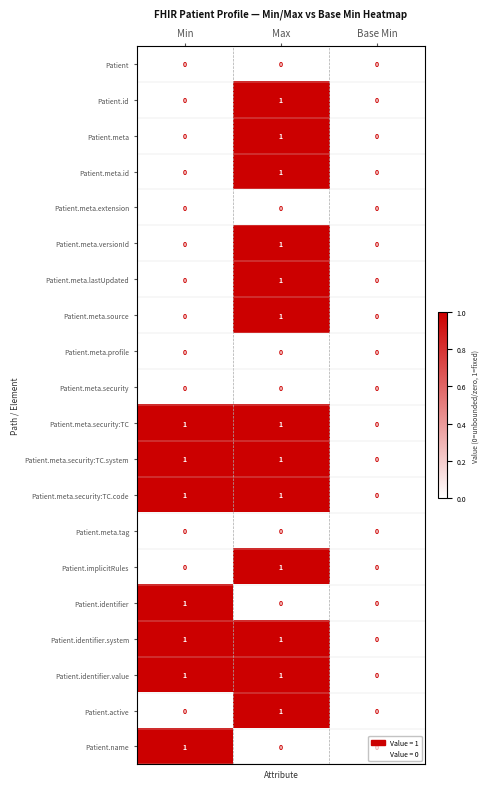

True or false: Patient.meta.versionId has a value of 1 at Max.

True